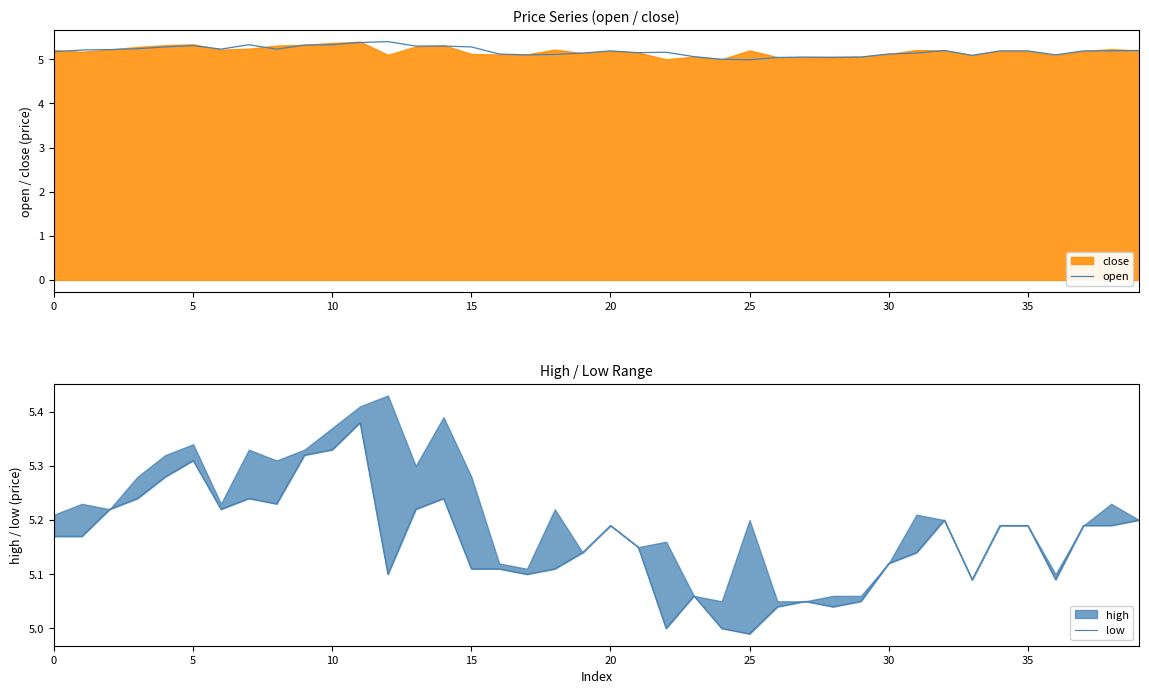

What is the minimum value for open?

5.0